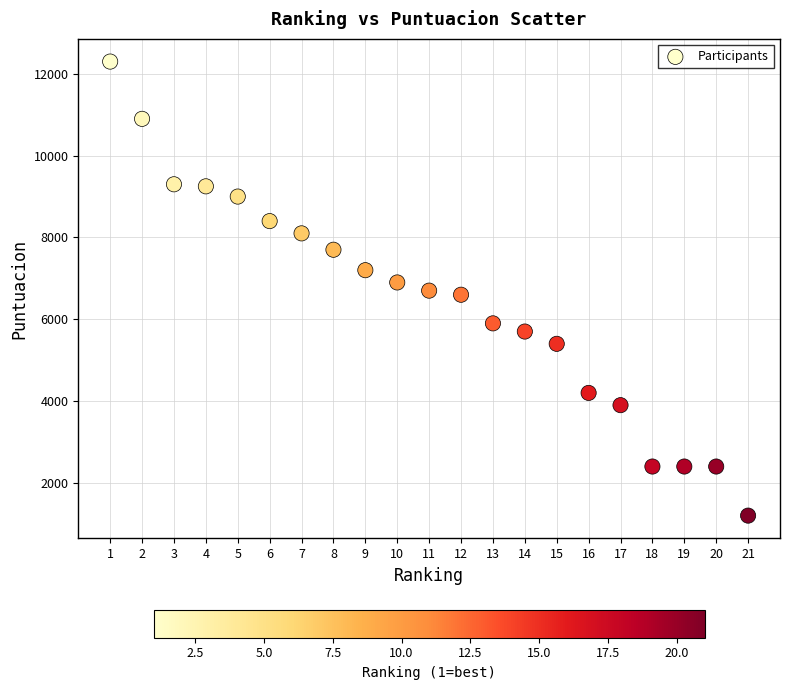

What is the range of Y values (max minus min)?

11100